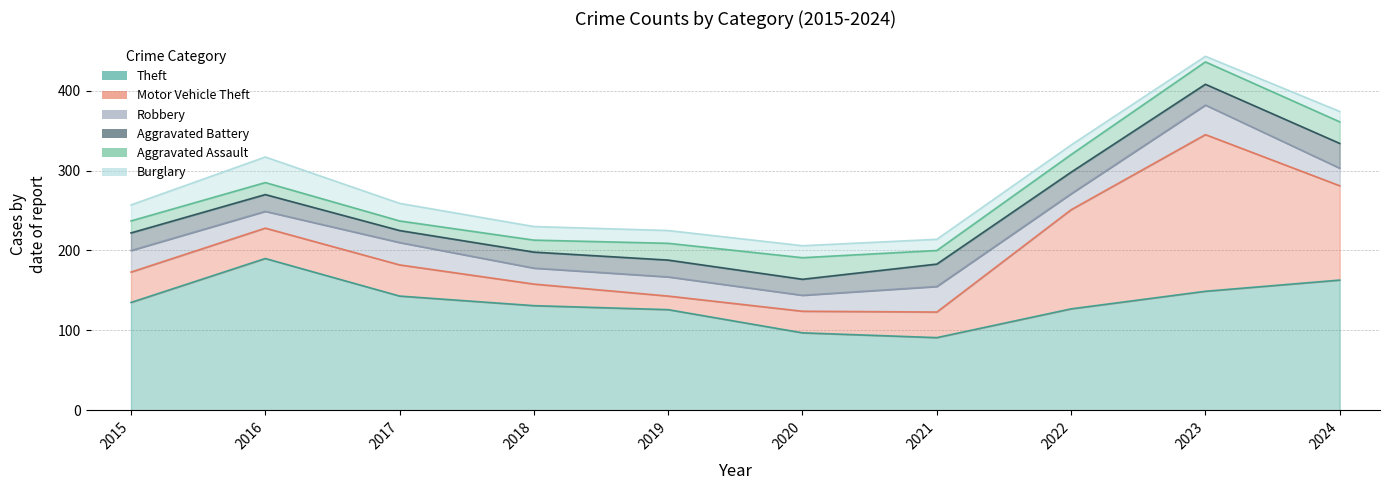

What is the total value across all series at 2023?

443